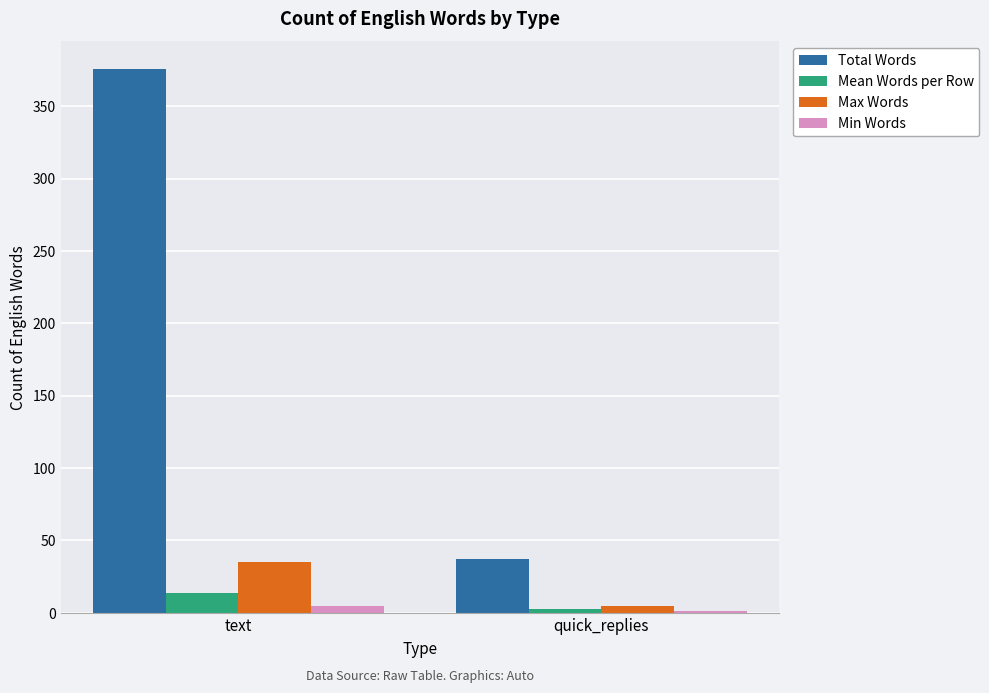

What is the spread (max minus min) of values at text?

371.0